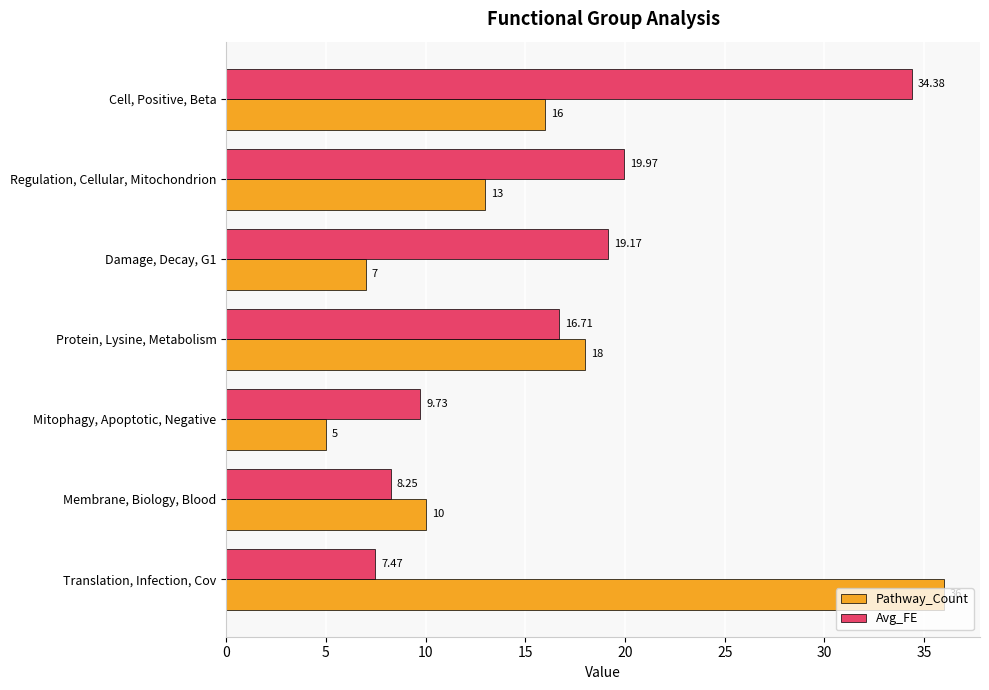

At which label is Avg_FE closest to 20?

Regulation, Cellular, Mitochondrion